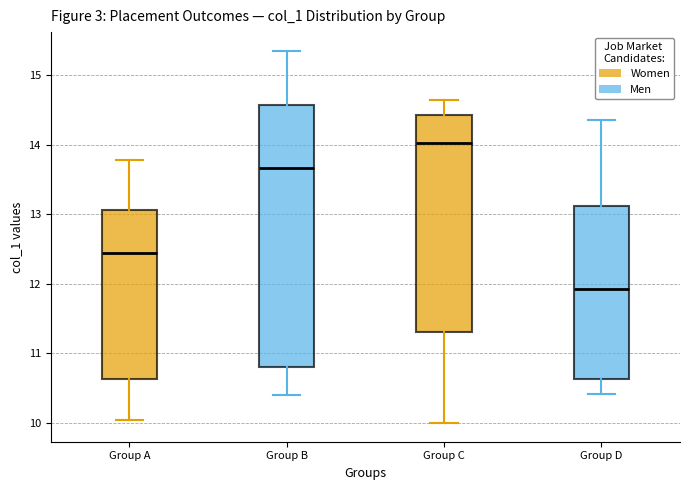

Reading left to right, transcribe this box plot: for each box, give where its median line is, the range the box spans, and where its two whiskers end, as read against the y-axis. The values are not printed on the chart, so give them approximately, as read against the axis.

Group A: median 12.4, box 10.6 to 13.1, whiskers 10.0 to 13.8
Group B: median 13.7, box 10.8 to 14.6, whiskers 10.4 to 15.4
Group C: median 14.0, box 11.3 to 14.4, whiskers 10.0 to 14.6
Group D: median 11.9, box 10.6 to 13.1, whiskers 10.4 to 14.4